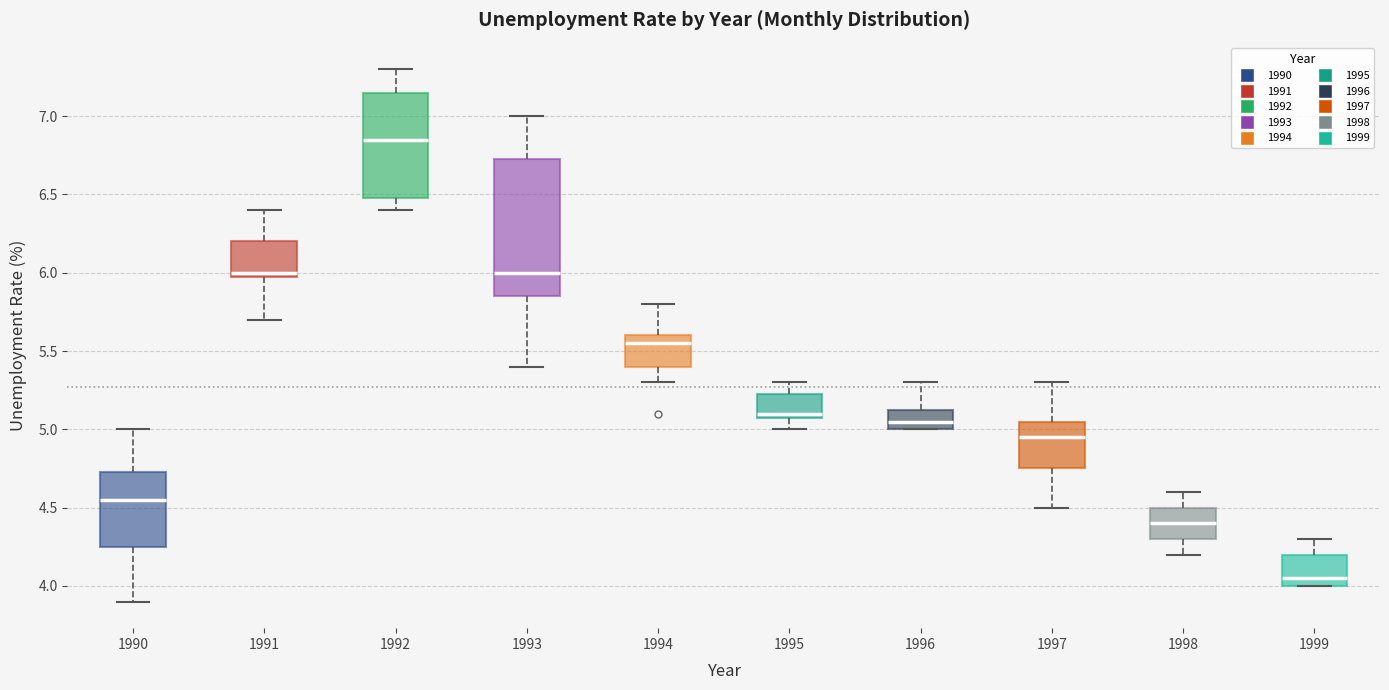

Which box is the tallest, from its lower edge to its upper edge?

1993